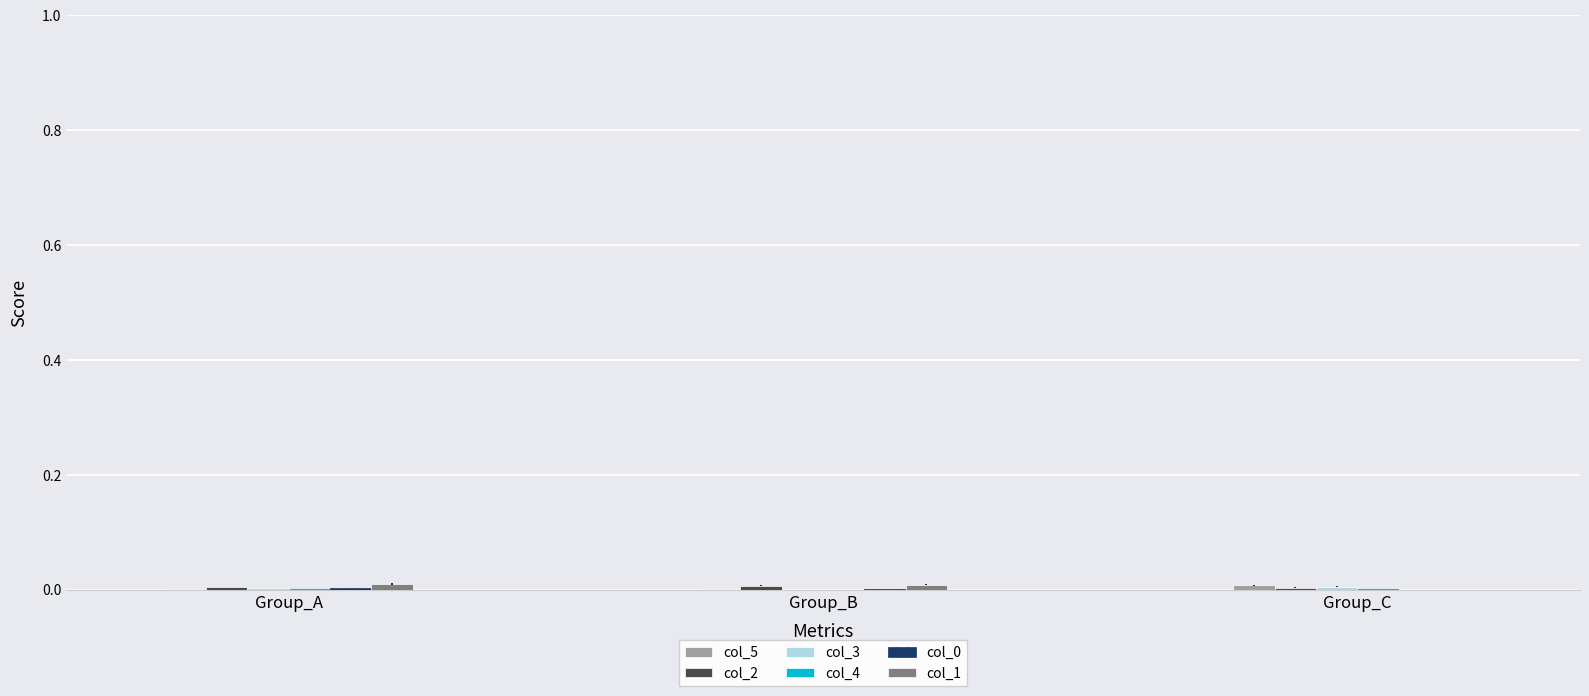

How many categories are shown in the chart?

3